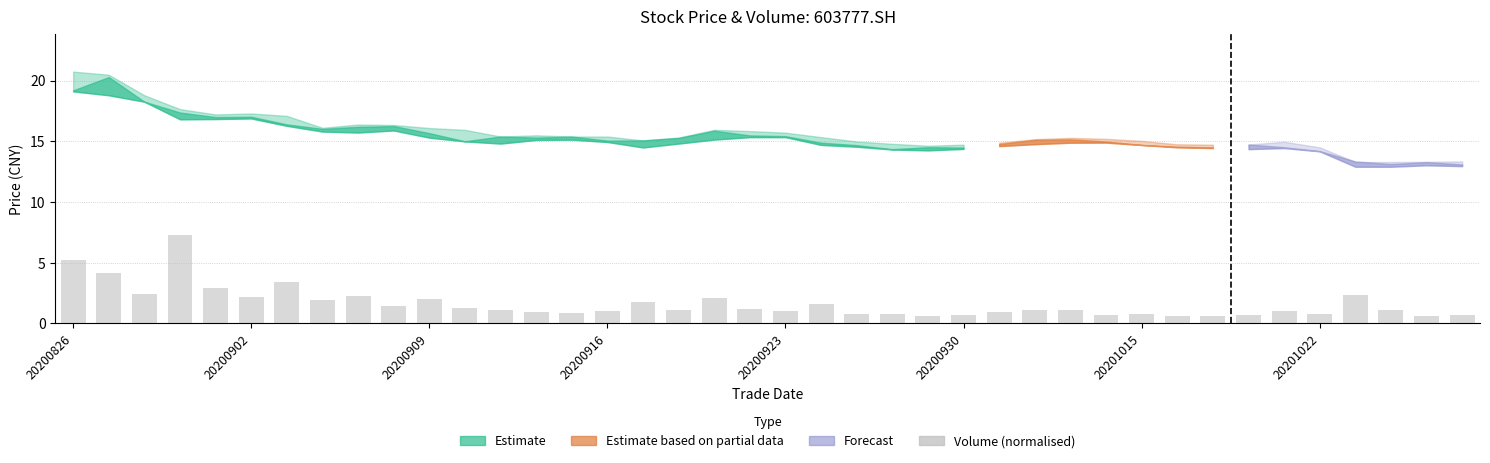

What is the value of the 37th bar from the left?

2.4